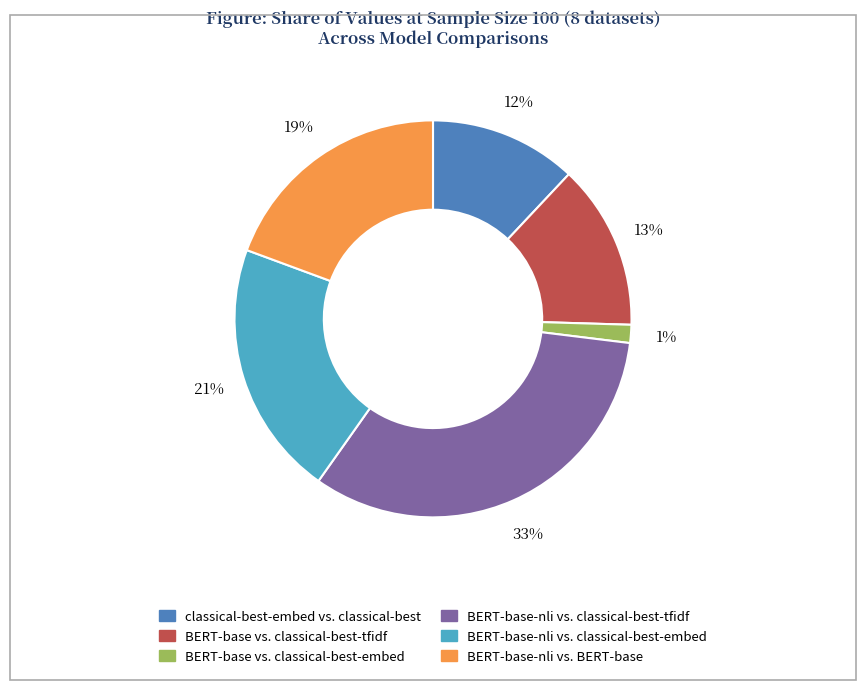

True or false: BERT-base-nli vs. BERT-base accounts for 19% of the total.

True